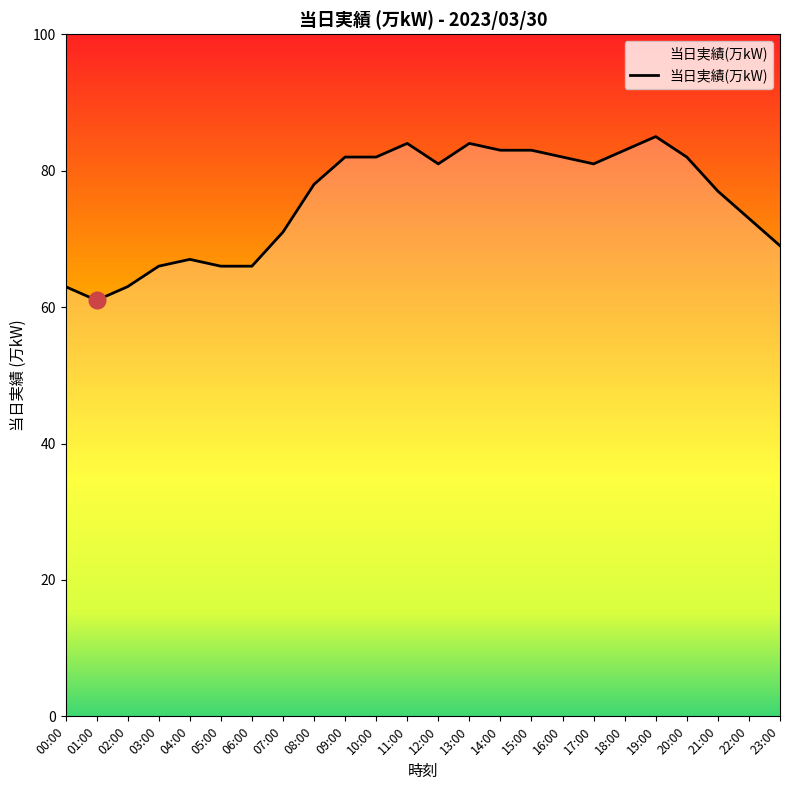

True or false: the data shows 81 at 17:00.

True